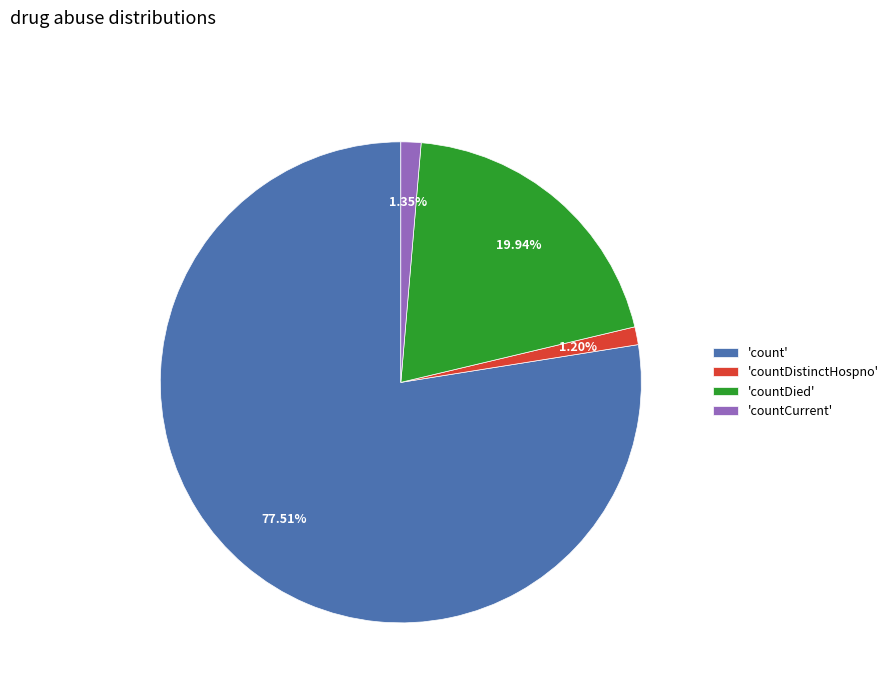

How many slices are in this pie chart?

4